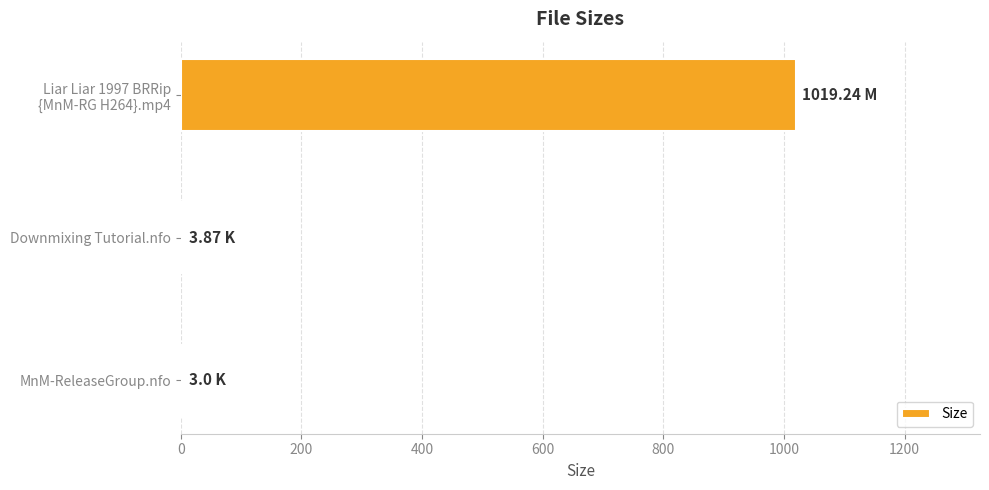

What is the sum of all values?

1026.1